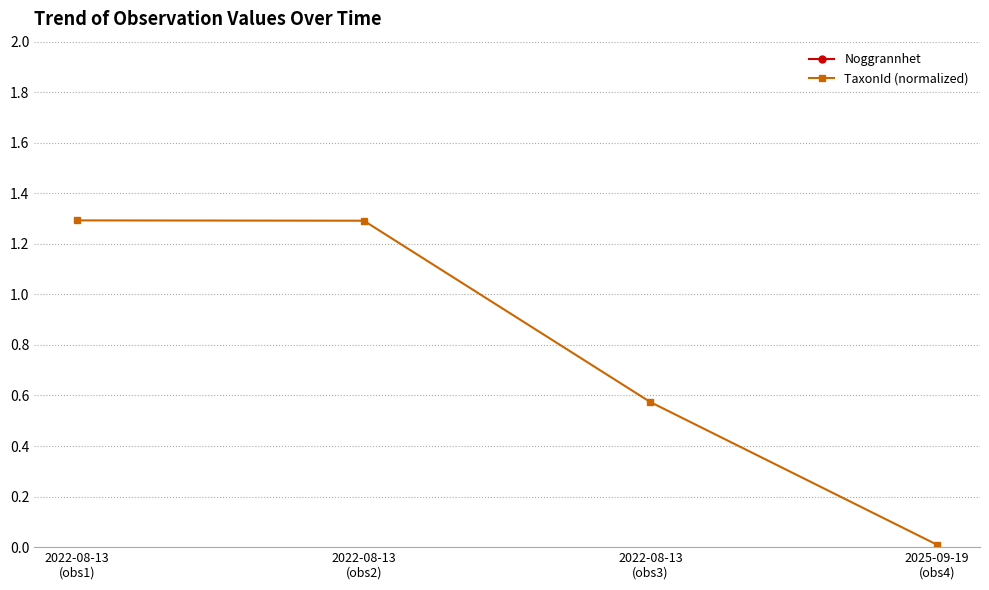

True or false: Noggrannhet has more than 1 points higher than both neighbors.

False